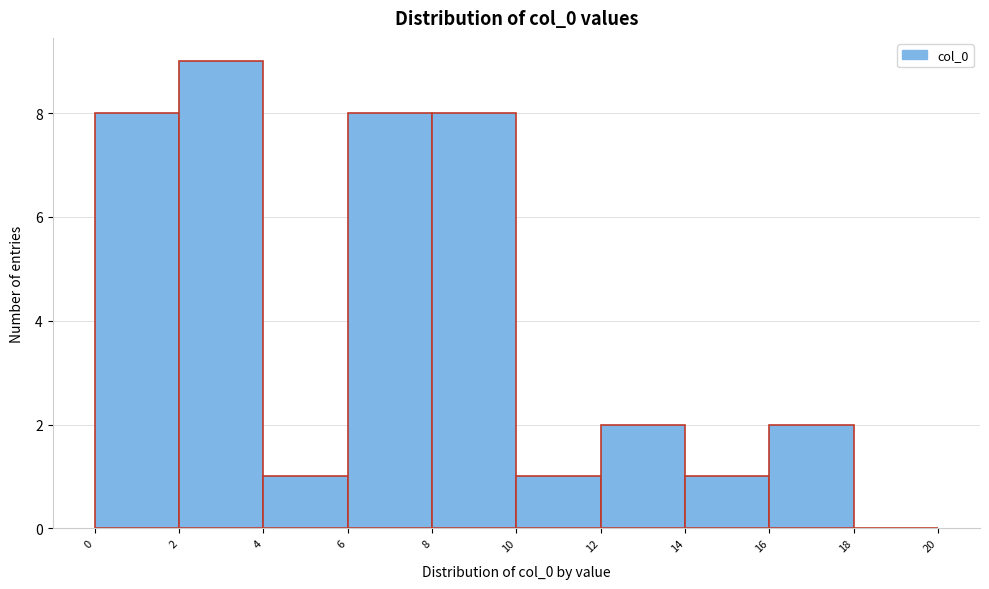

What is the height of the bar covering 4 to 6 on the x-axis? The values are not printed on the chart, so give them approximately, as read against the axis.

1